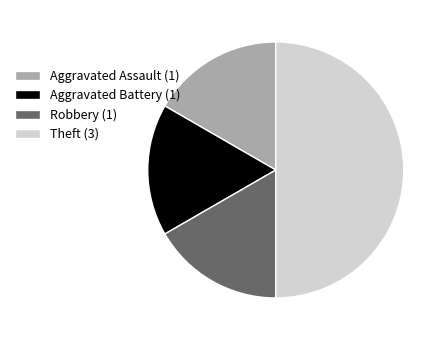

Is the sum of Theft (3) and Robbery (1) greater than half?

Yes